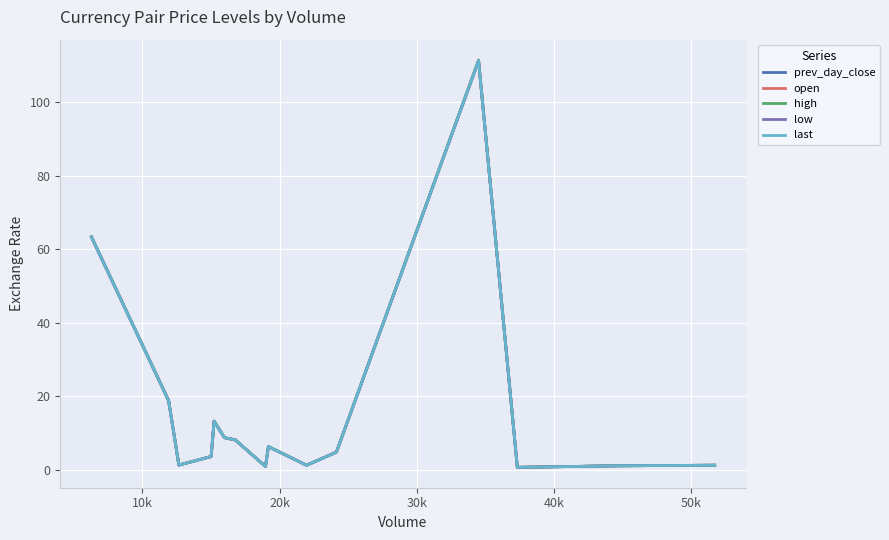

Is this an area chart (filled region under the line)?

No